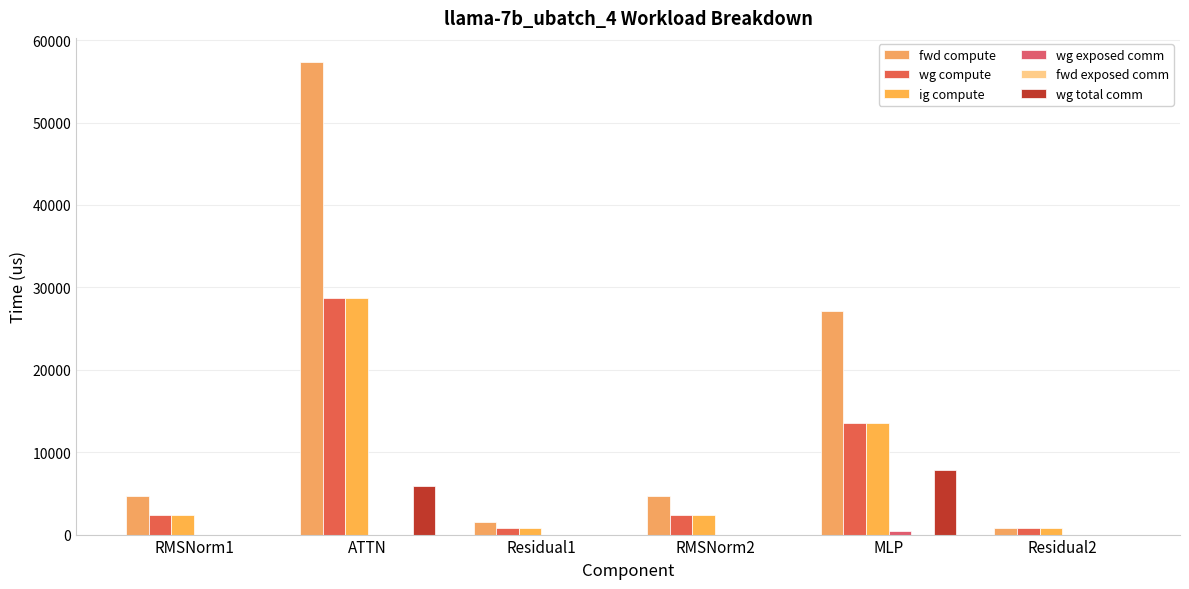

The wg compute series shows 2316.6 at RMSNorm1. True or false?

True